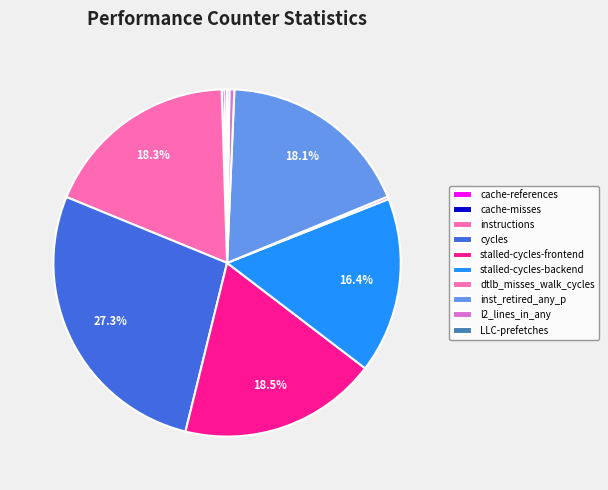

To the nearest percent, what is the combined percentage of stalled-cycles-backend and cycles?

44%